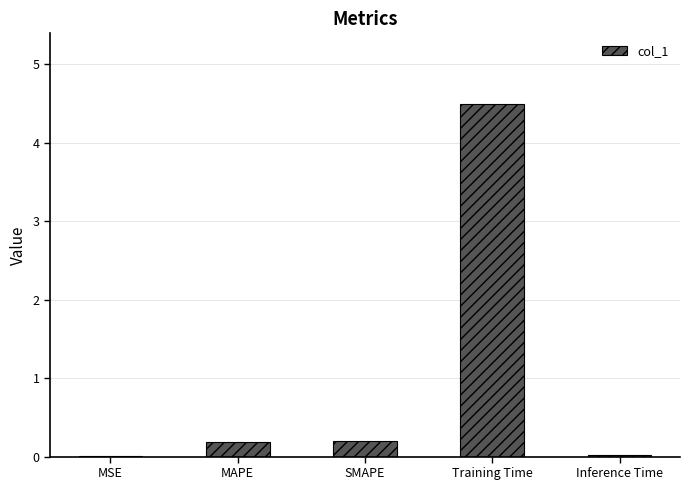

Are the bars horizontal?

No